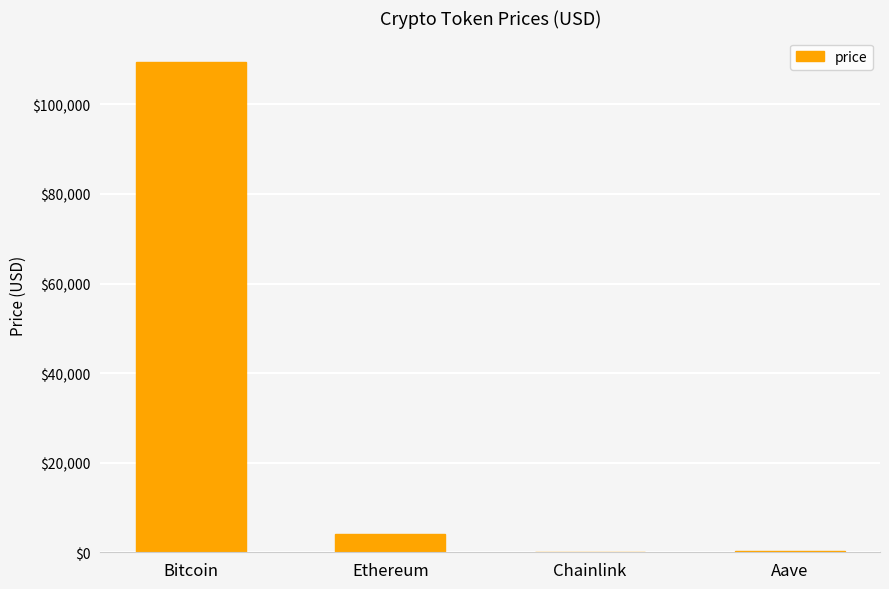

Which has a higher value, Ethereum or Chainlink?

Ethereum